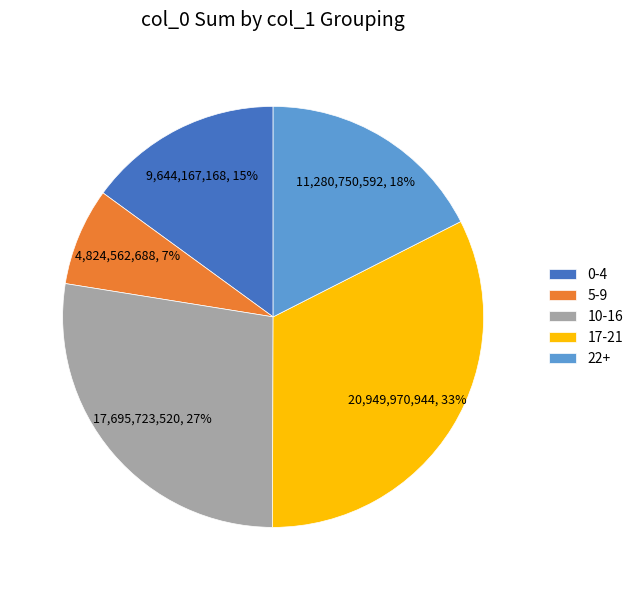

To the nearest percent, what portion does 22+ represent?

18%